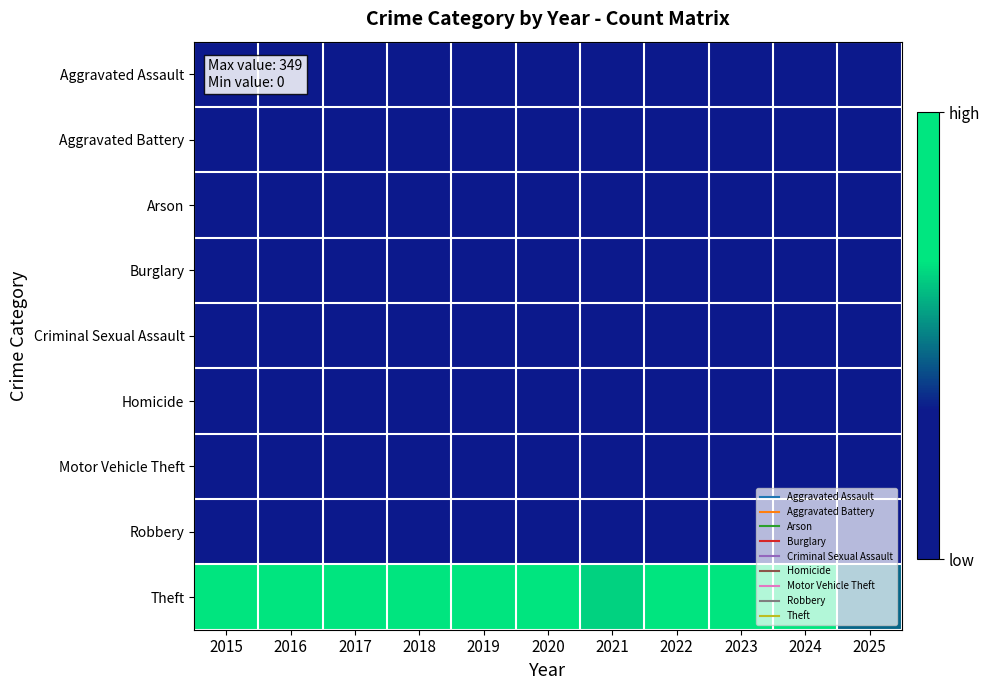

At which category is the sum across all series the highest?

2024